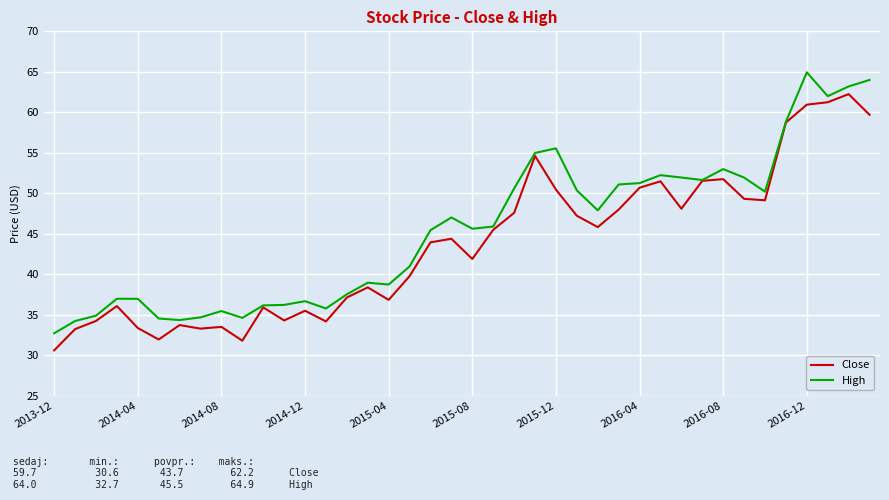

Rank the series by their maximum value, from lowest to highest.

Close, High